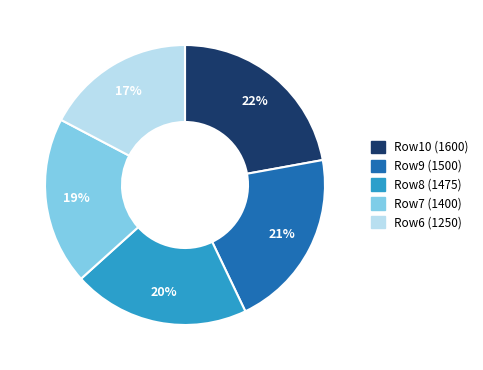

To the nearest percent, what is the difference between the largest and smallest slice percentages?

5%